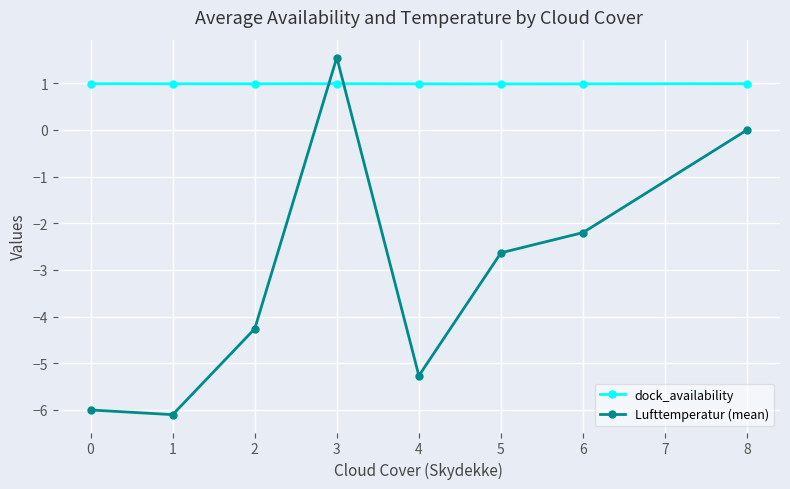

What is the value of the Lufttemperatur (mean) point at the 6th from the left?

-2.6